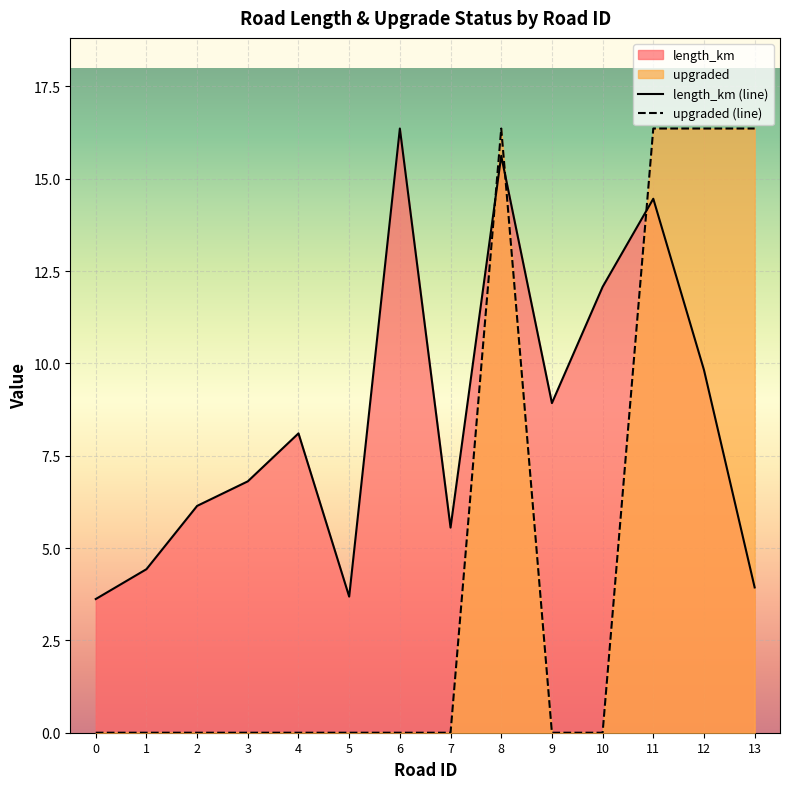

True or false: upgraded has more than 1 interior local peaks.

False